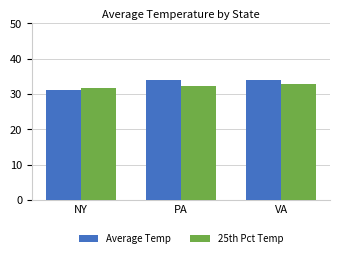

At which label does 25th Pct Temp first exceed 32?

PA